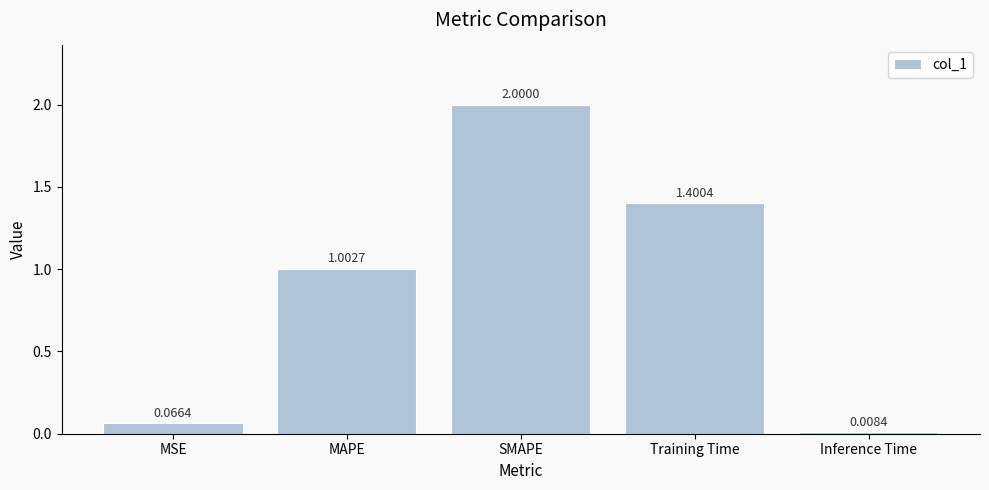

Rank the categories by value from highest to lowest.

SMAPE, Training Time, MAPE, MSE, Inference Time